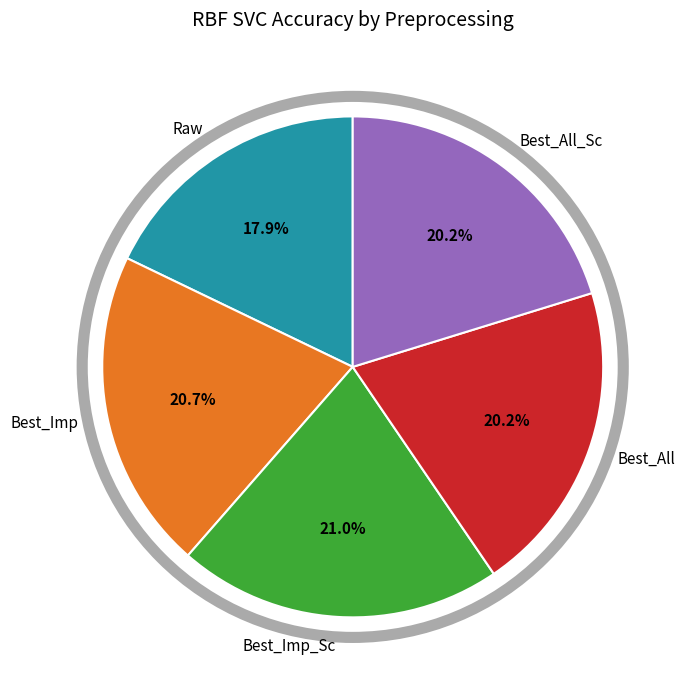

What percentage do Best_All_Sc and Best_Imp_Sc together represent?

41.2%